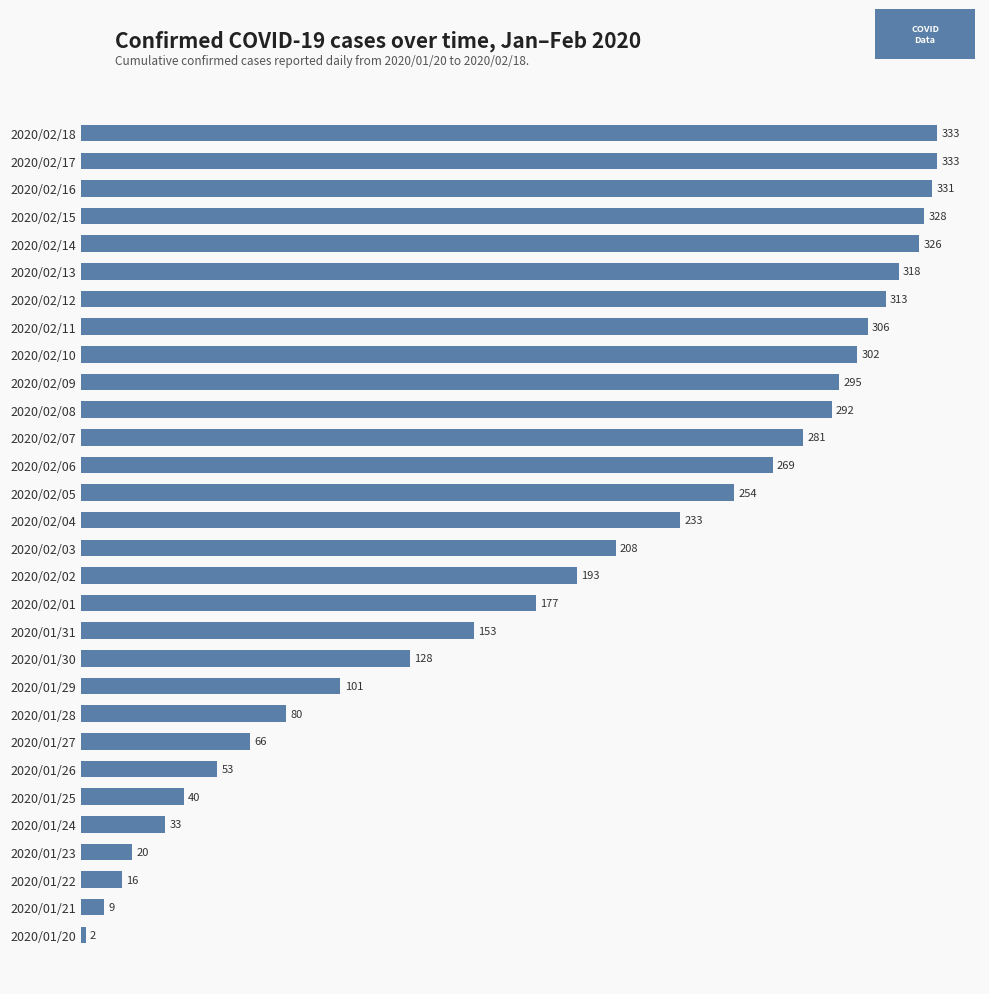

What is the approximate value at 2020/02/03?

208